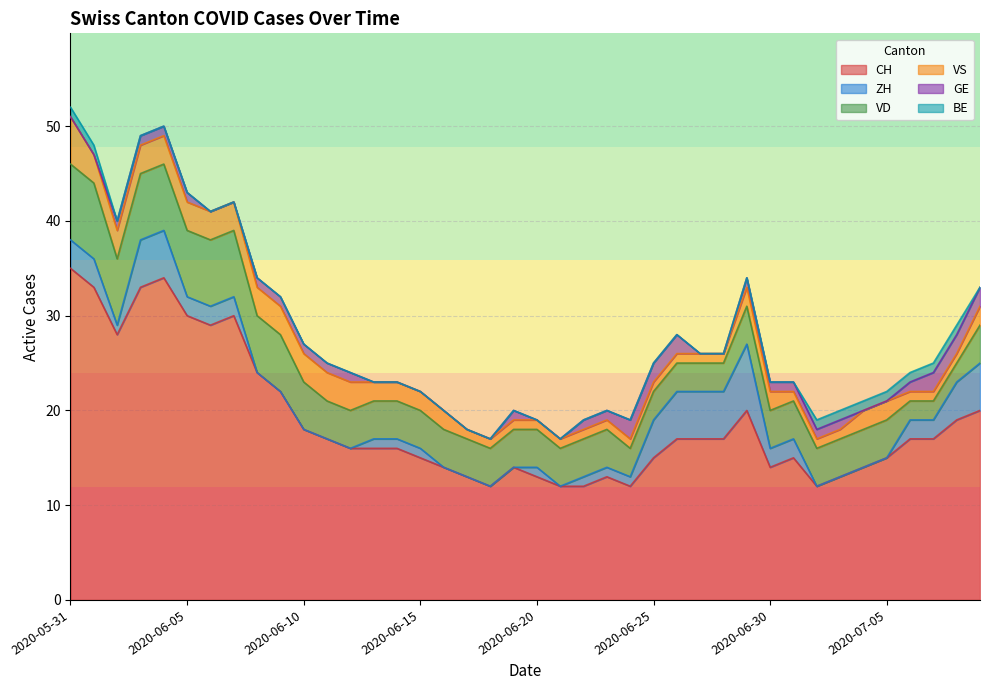

What are all the series names shown in the legend?

CH, ZH, VD, VS, GE, BE